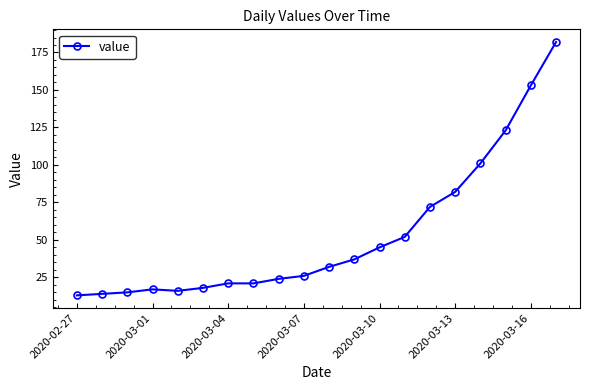

Reading left to right, list all the values displayed in this chart.

13	14	15	17	16	18	21	21	24	26	32	37	45	52	72	82	101	123	153	182